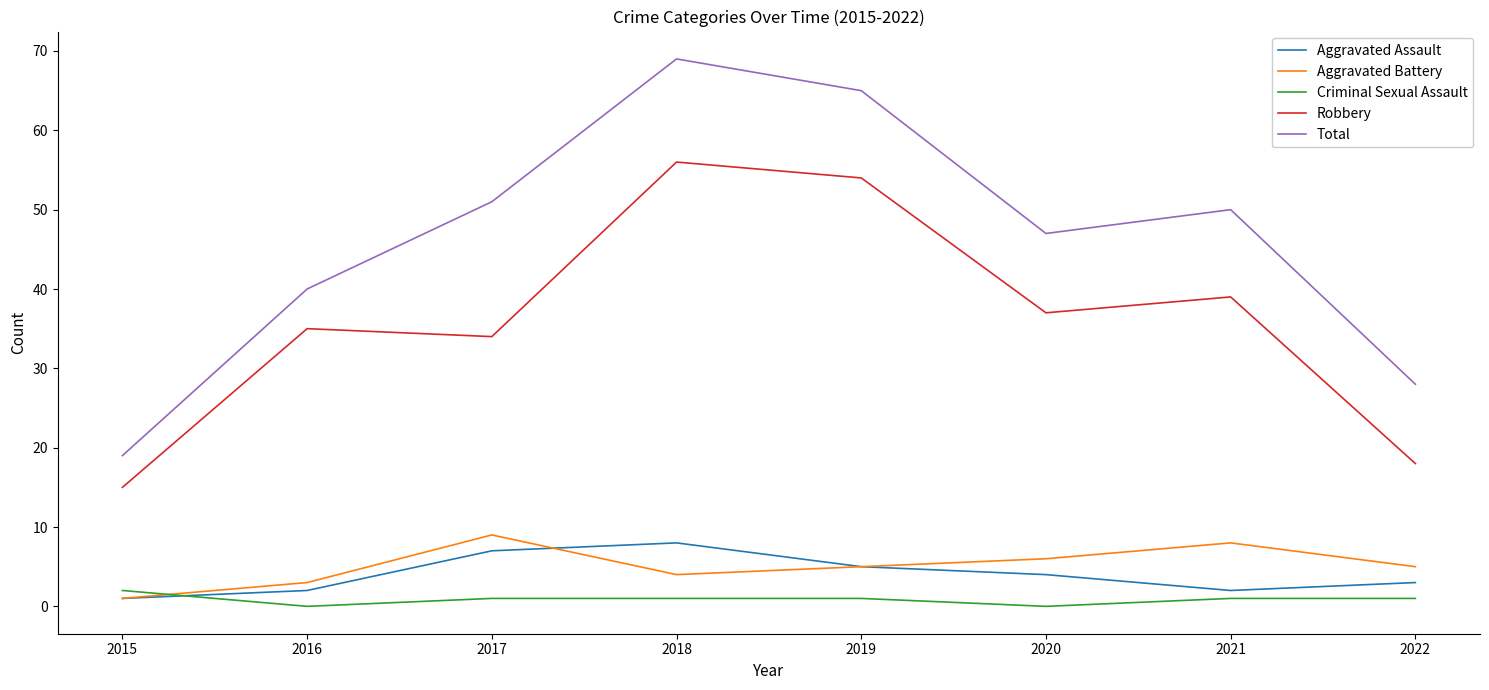

True or false: Aggravated Assault and Robbery cross at least once.

False